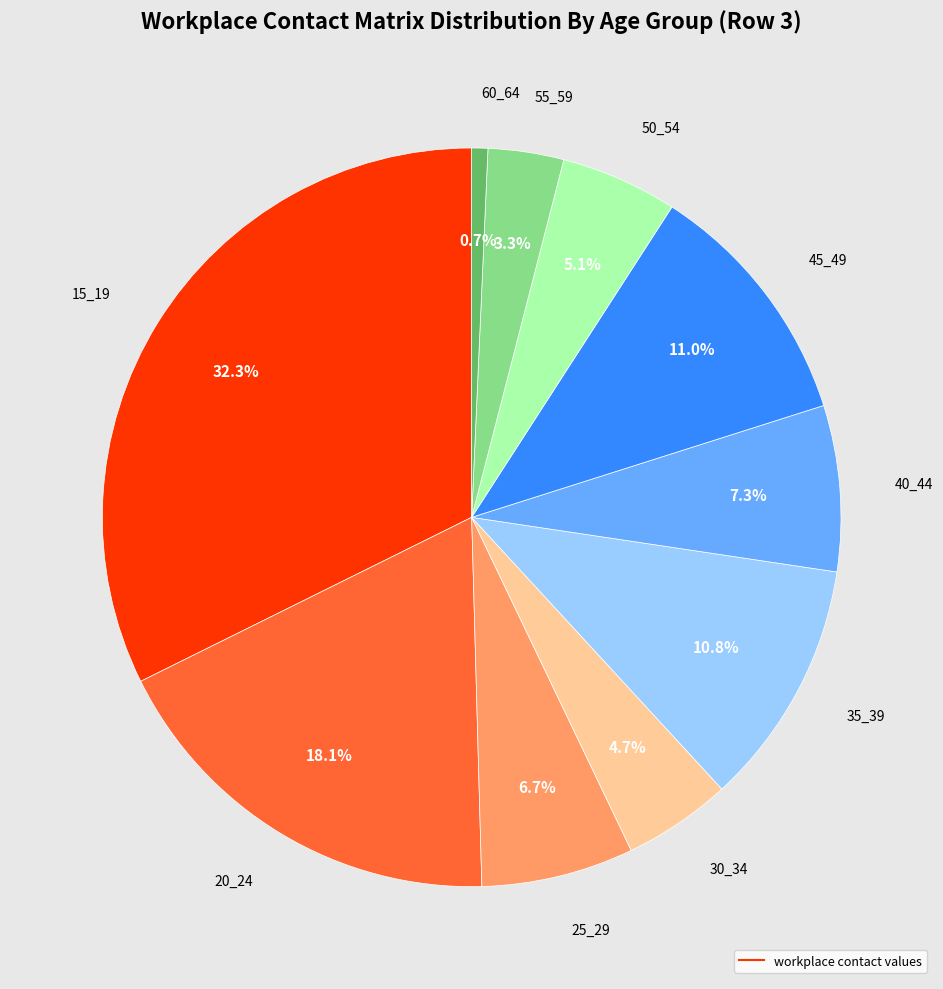

Is there any slice that represents more than half of the pie?

No